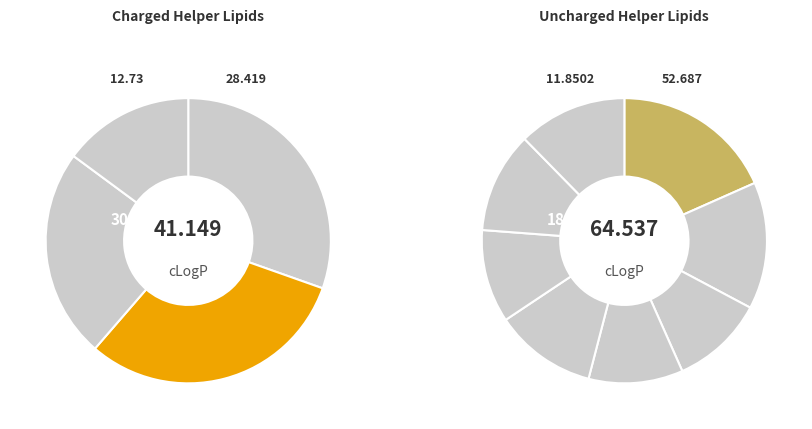

Count the number of slices in the pie.

12